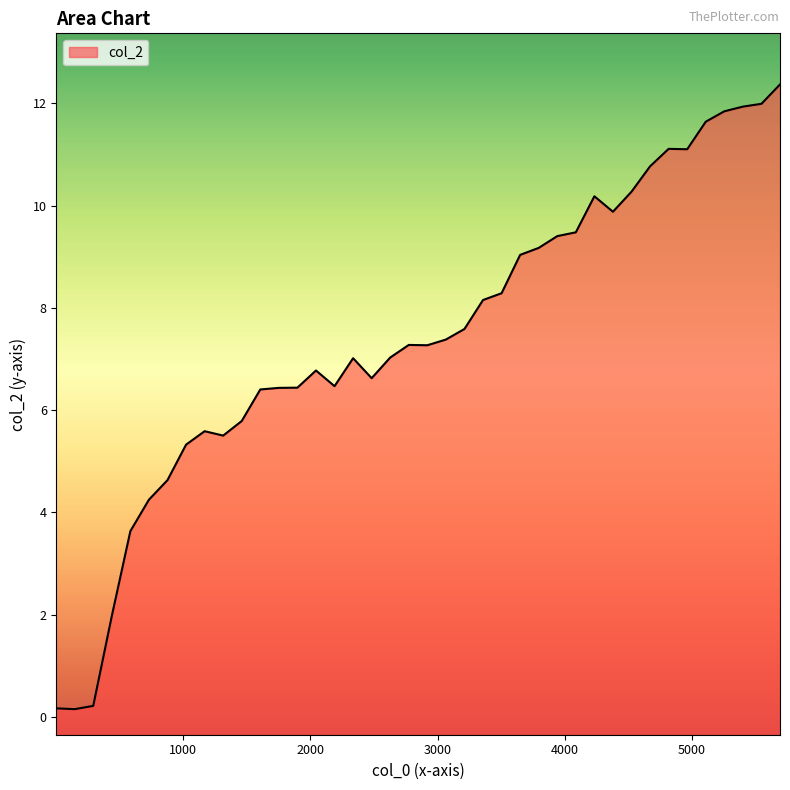

The value at 4380.0 is 3.5. True or false?

False